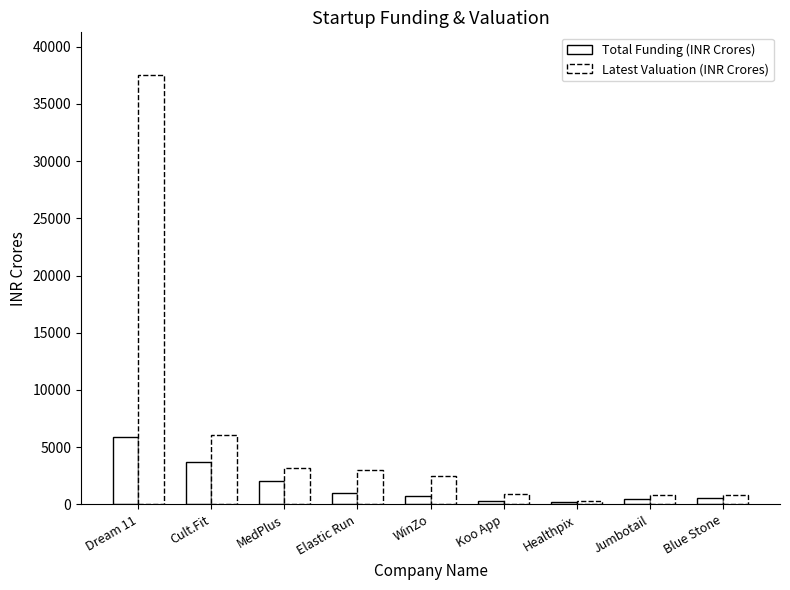

Which label corresponds to the largest value in the chart?

Dream 11